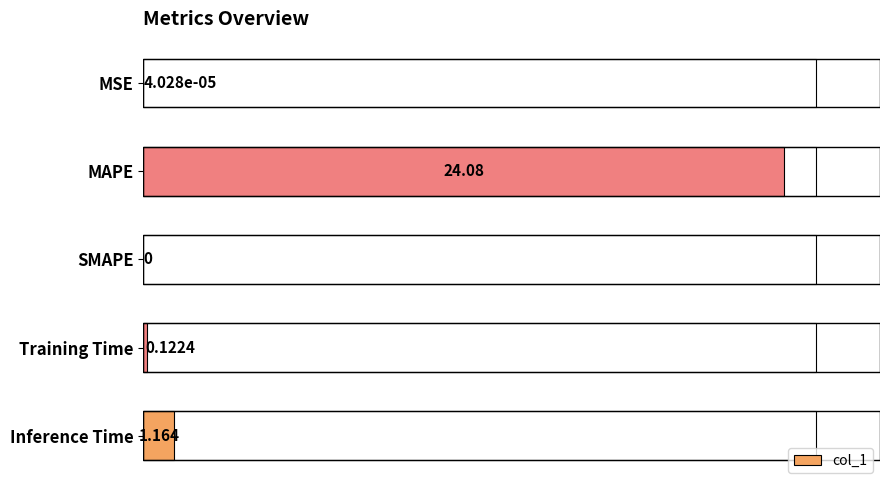

What is the average value?

5.1